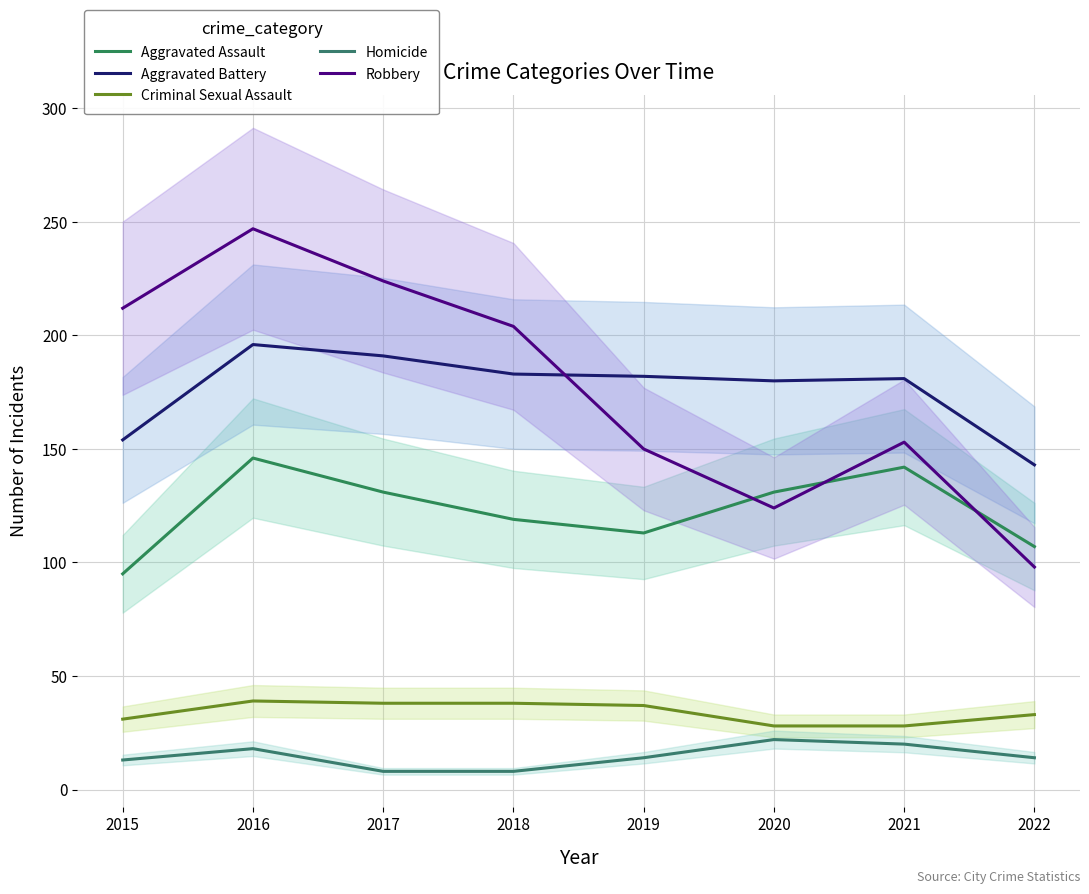

What is the value of the Homicide point at the 3rd from the left?

8